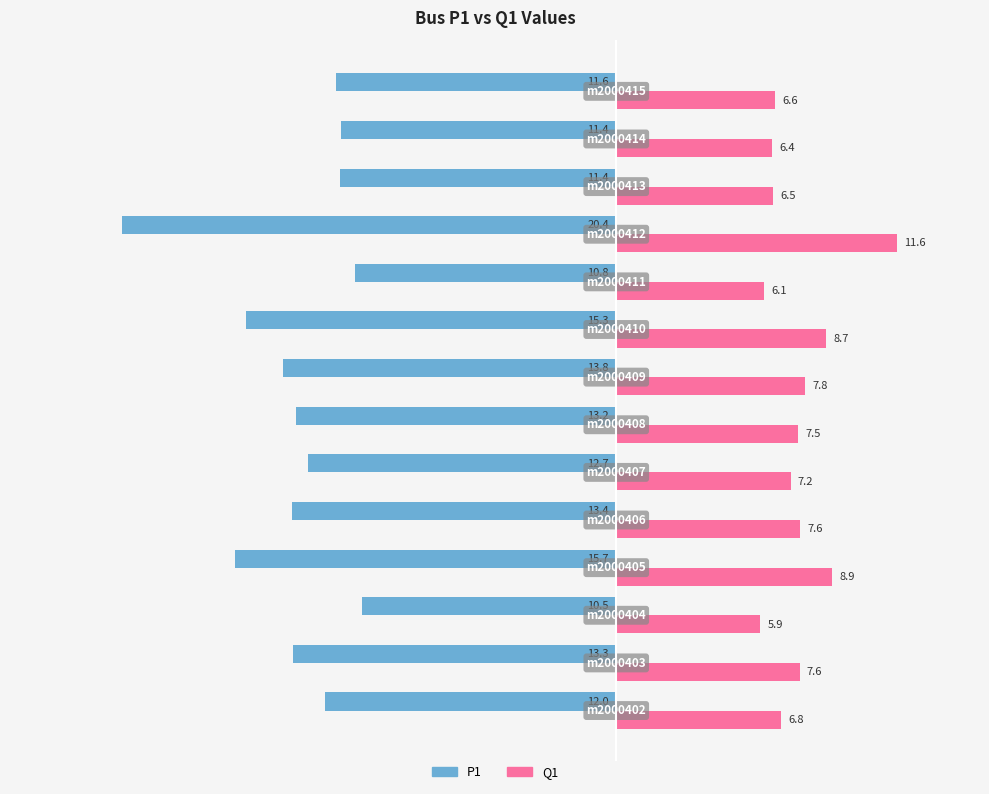

How many series are shown in this chart?

2